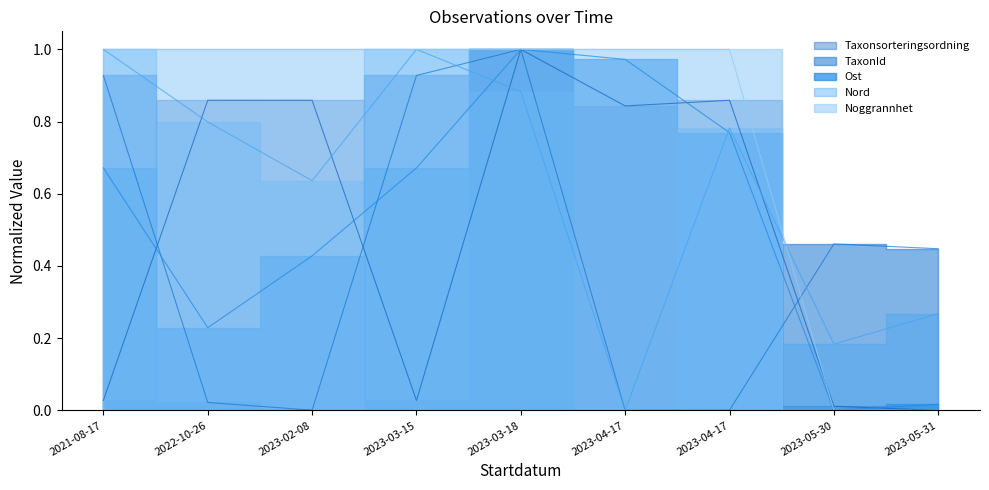

Rank the categories by Noggrannhet value from highest to lowest.

2021-08-17, 2022-10-26, 2023-02-08, 2023-03-15, 2023-03-18, 2023-04-17, 2023-04-17, 2023-05-30, 2023-05-31